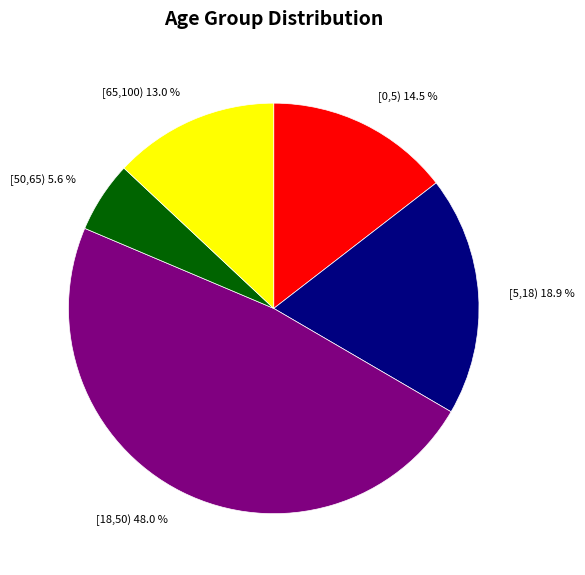

How many segments does this pie chart have?

5